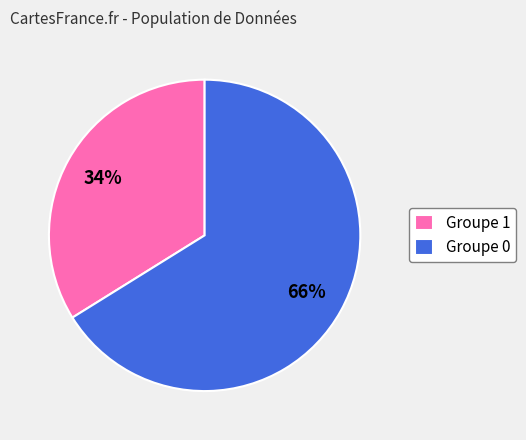

True or false: Groupe 0 accounts for 58% of the total.

False